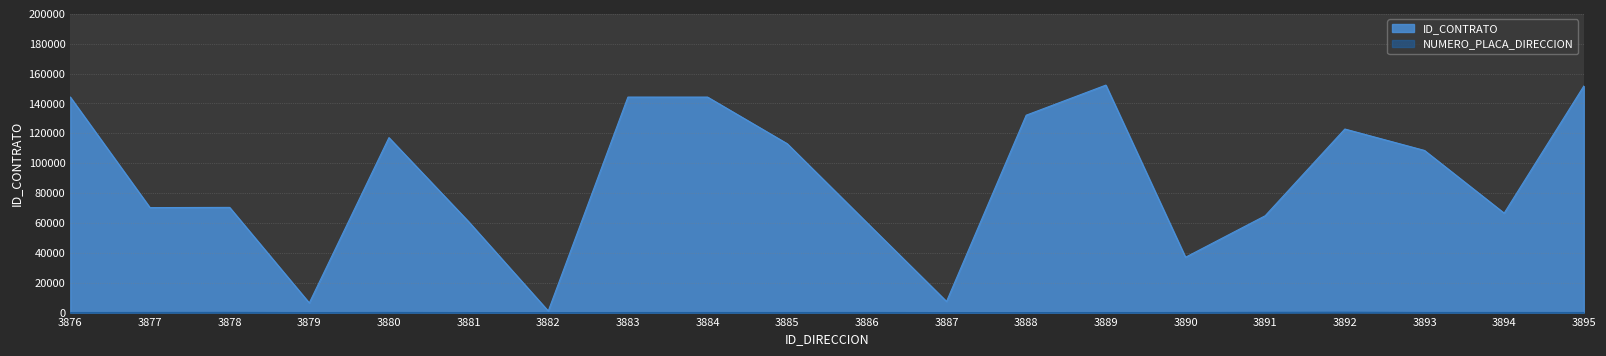

How many lines are shown in the chart?

2